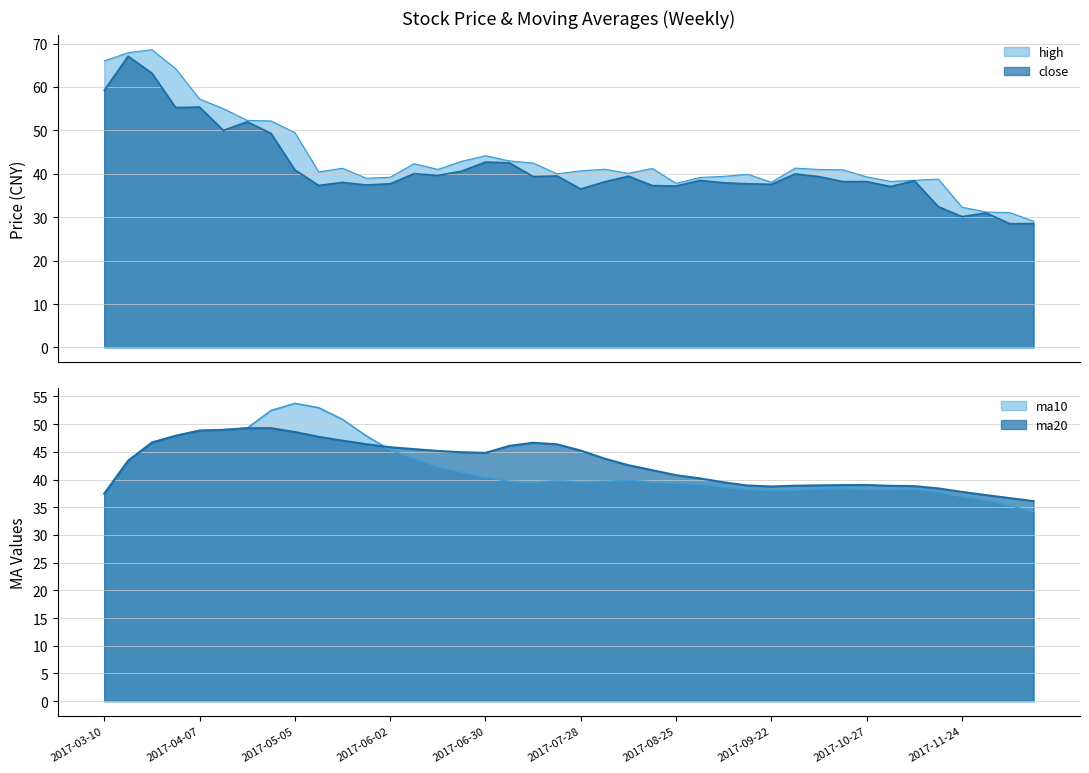

At which label does close reach its minimum?

2017-12-08